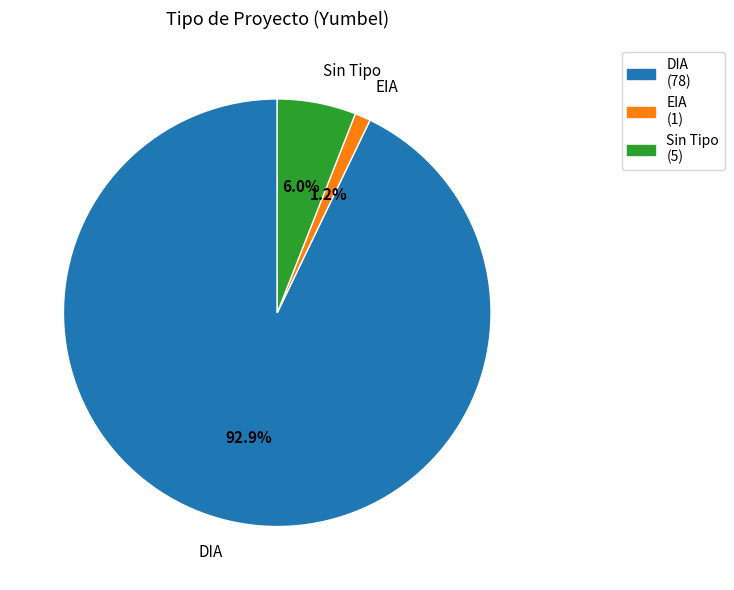

Count the number of slices in the pie.

3